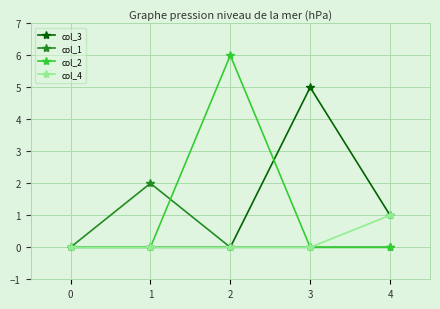

Does the chart display data point markers on the line(s)?

Yes